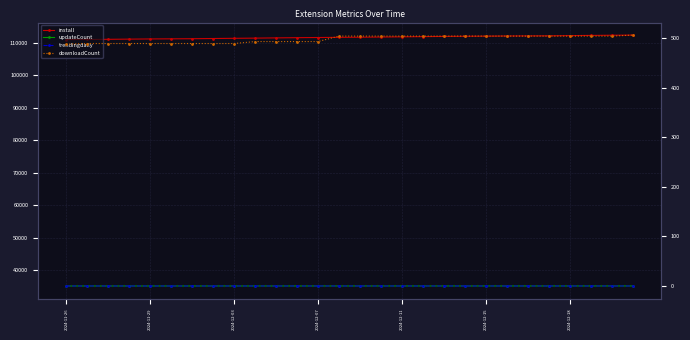

What is the total value across all series at 11?

147311.0